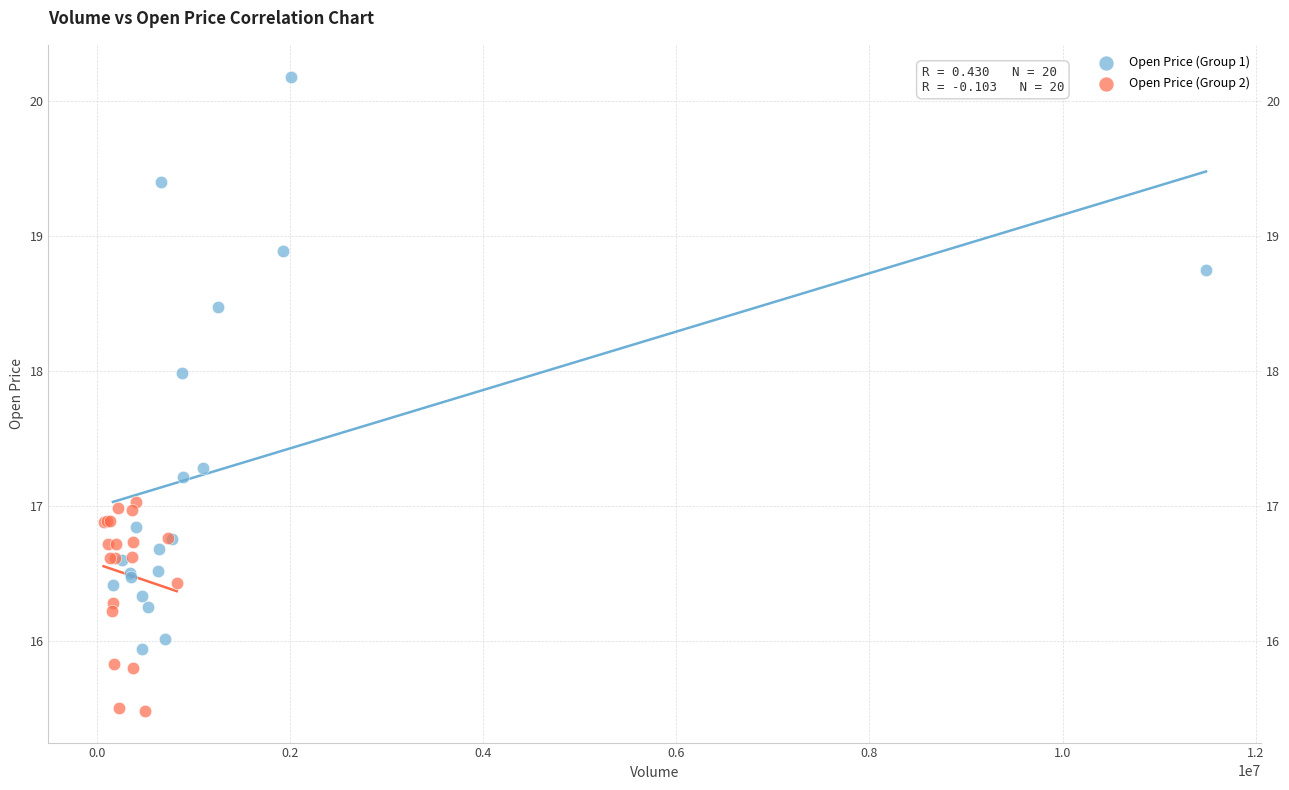

Which series has the largest Y range (max minus min)?

Open Price (Group 1)